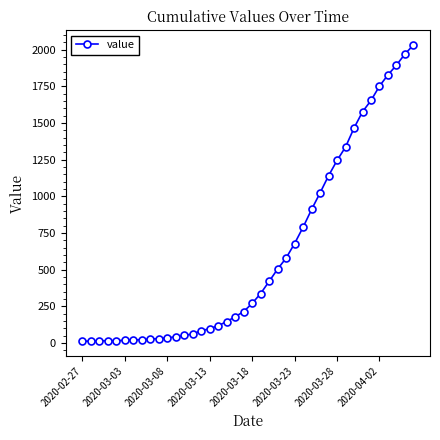

What is the greatest value displayed?

2032